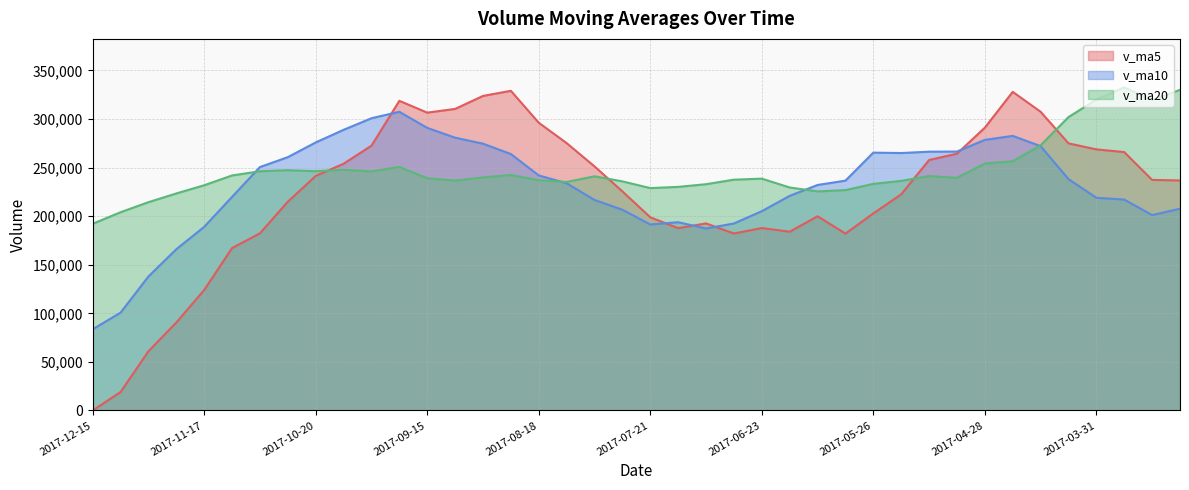

Is it true that v_ma20 equals 241273.7 at 2017-05-12?

True